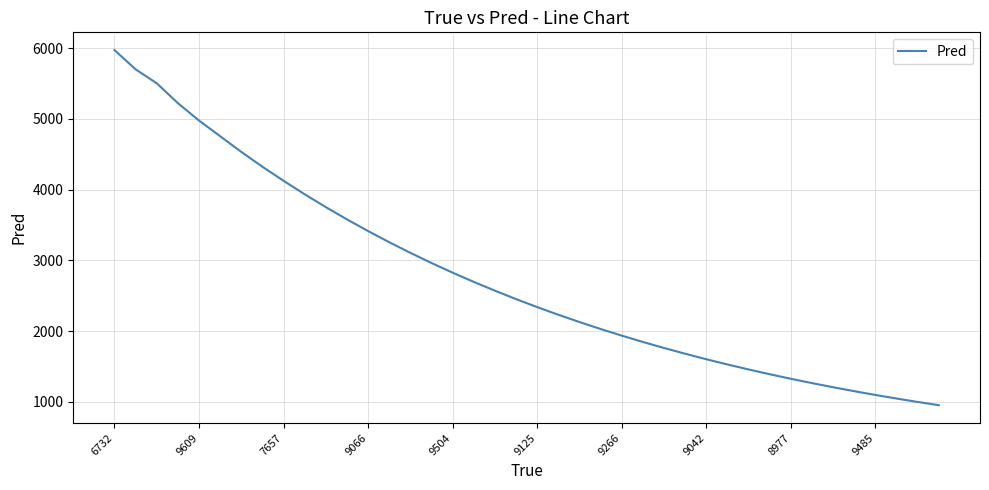

Count the number of data series in this chart.

1